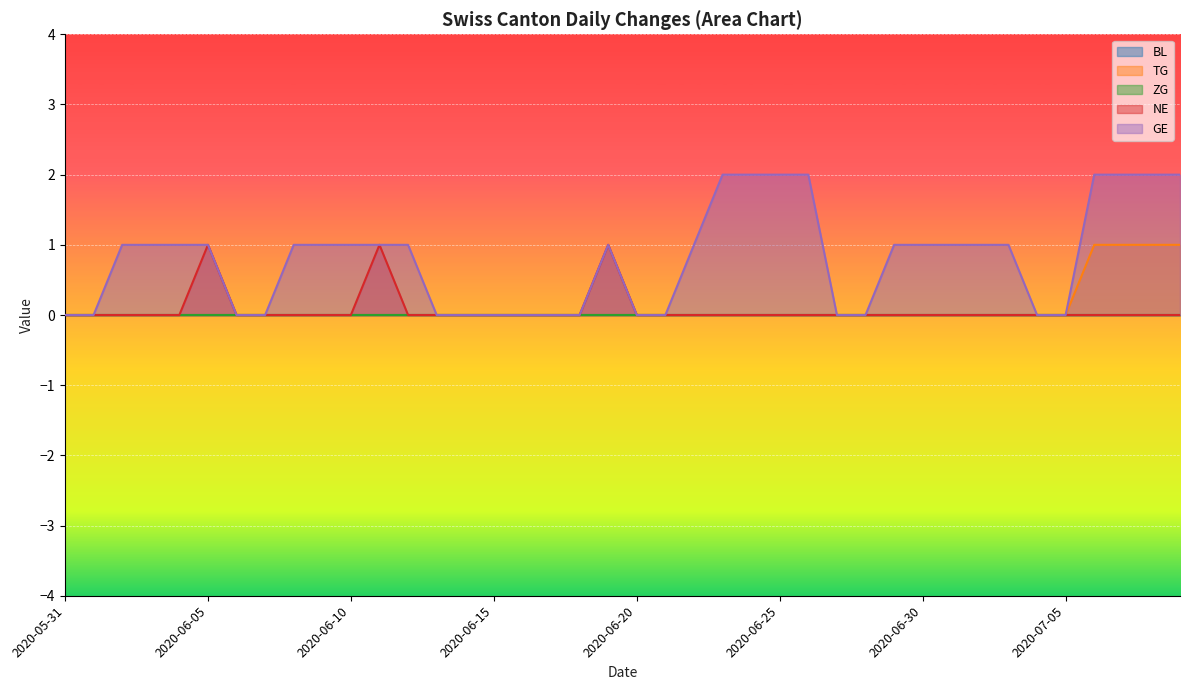

What position from the right is 2020-07-04?

6